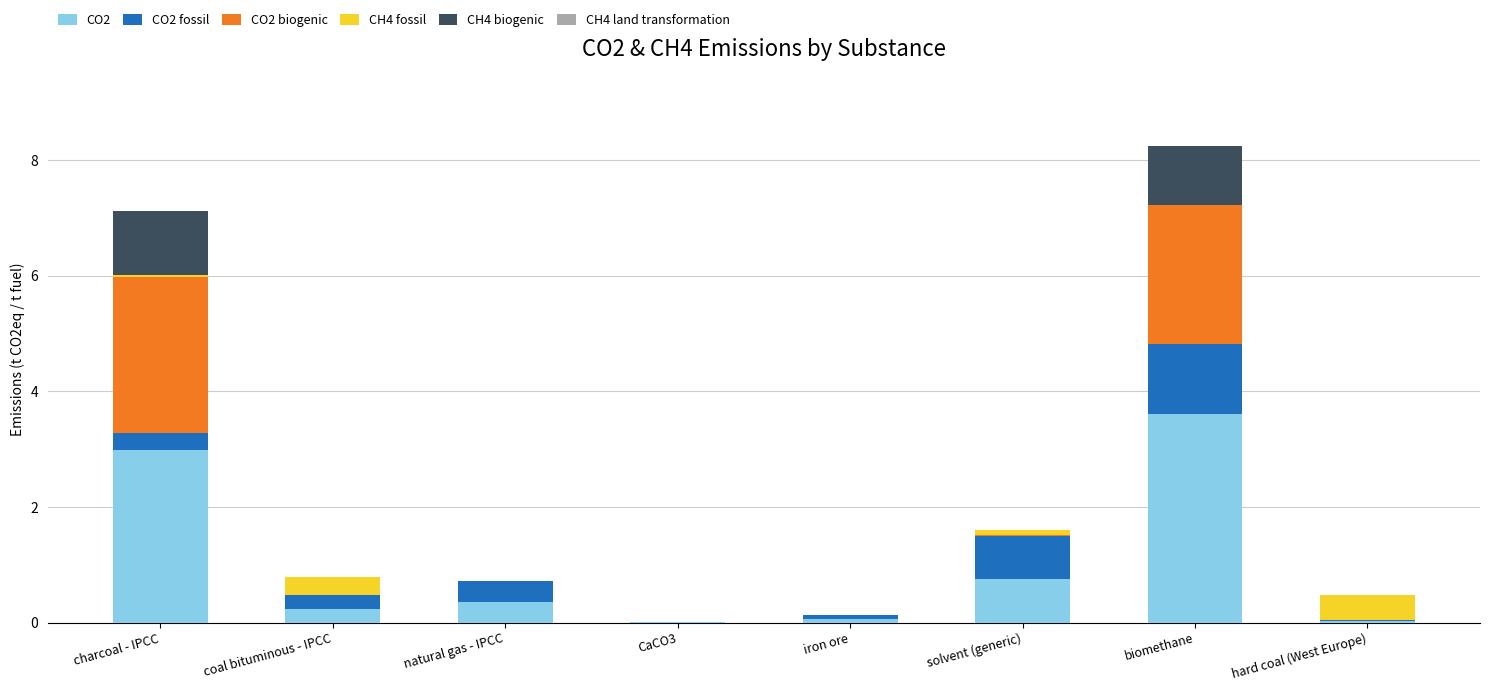

What is the highest value of the CO2 series?

3.6